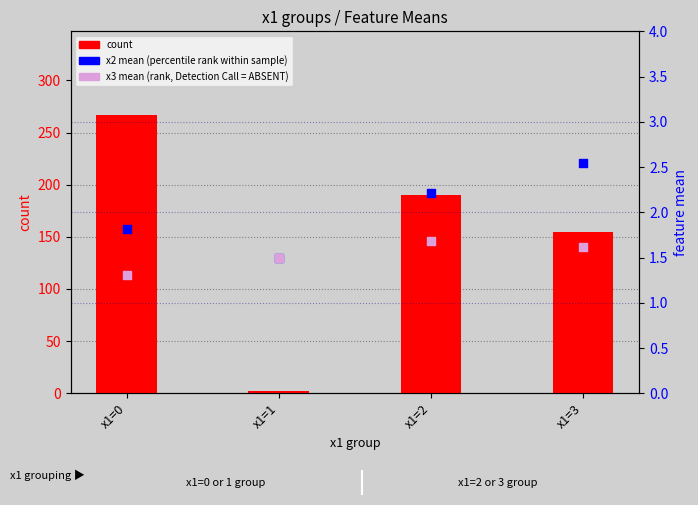

What is the total value across all series at x1=1?

5.0